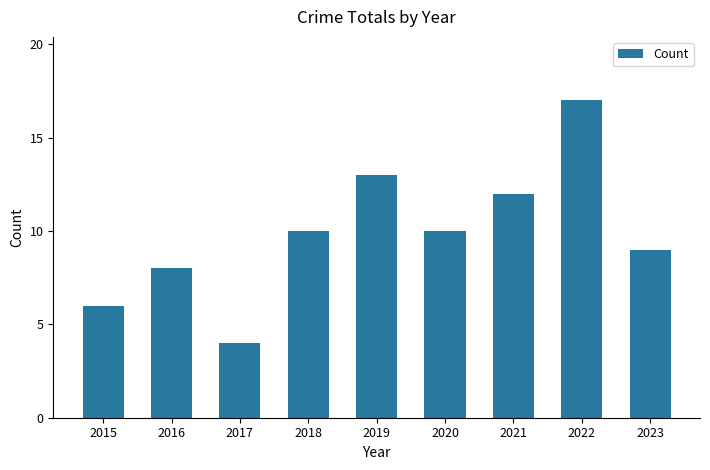

What is the value of the 3rd bar from the left?

4